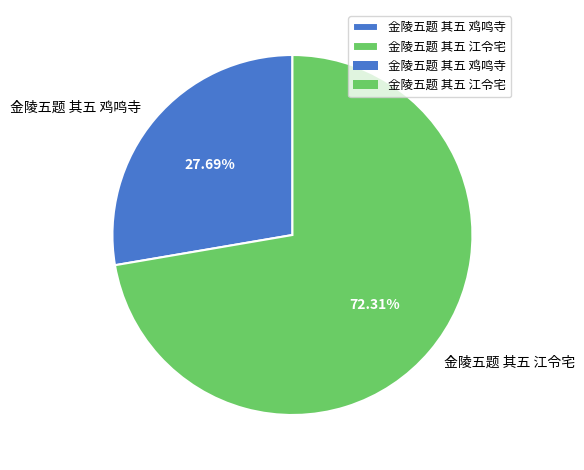

Combined, what portion of the pie is 金陵五题 其五 鸡鸣寺 and 金陵五题 其五 江令宅?

100.0%